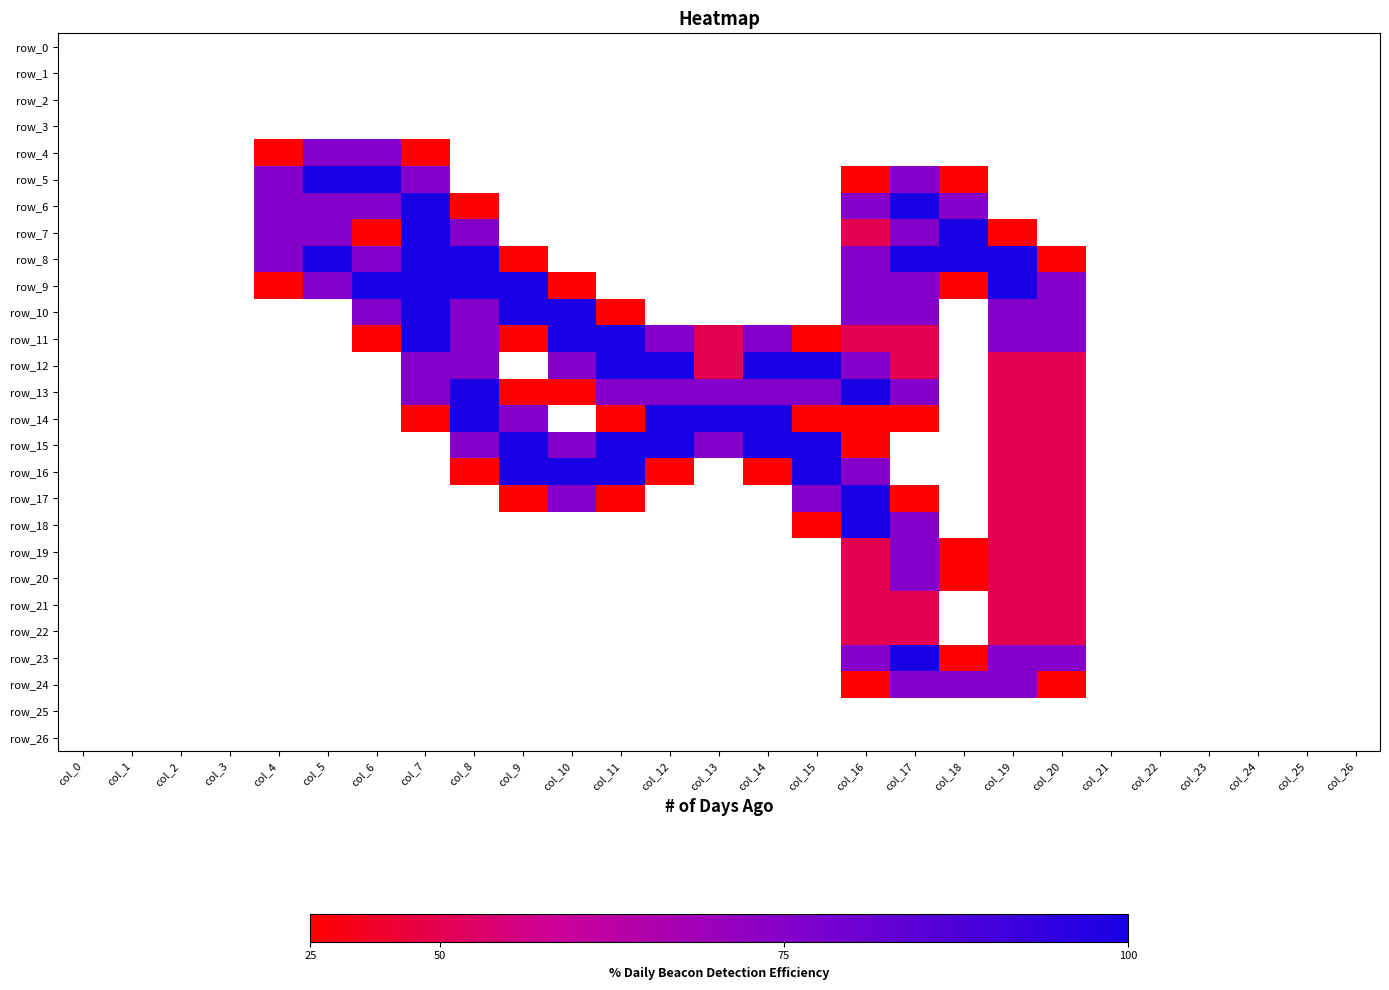

Is the value of row_10 at col_0 greater than the value of row_20 at col_3?

No